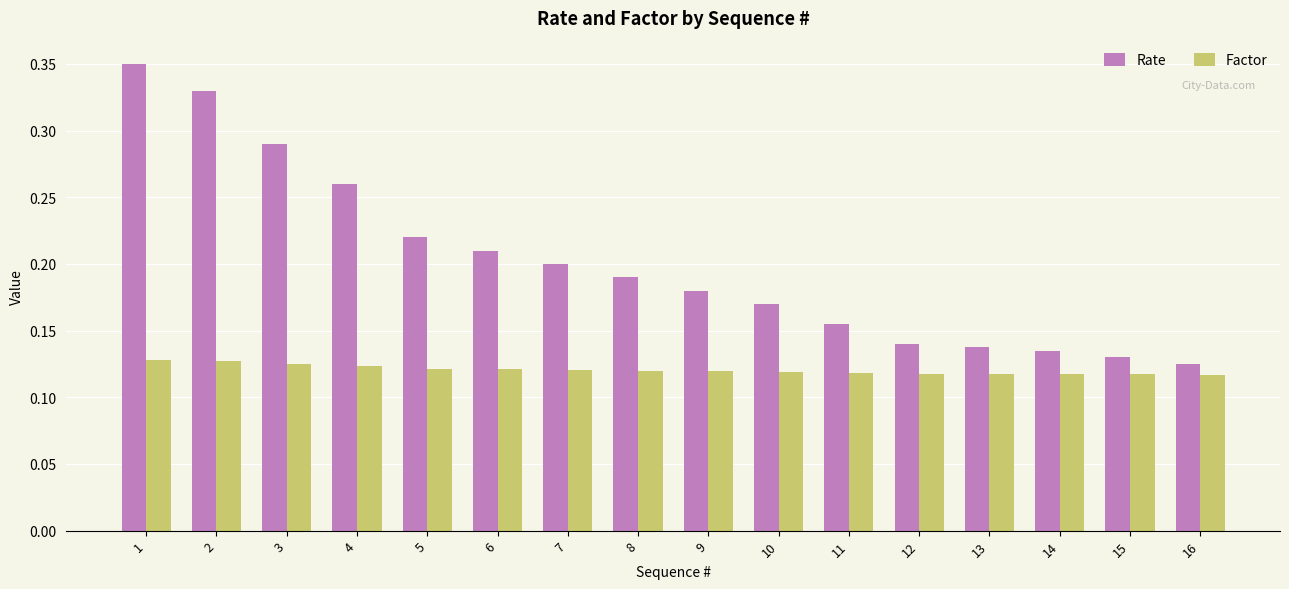

What is the sum of all Factor values?

1.9